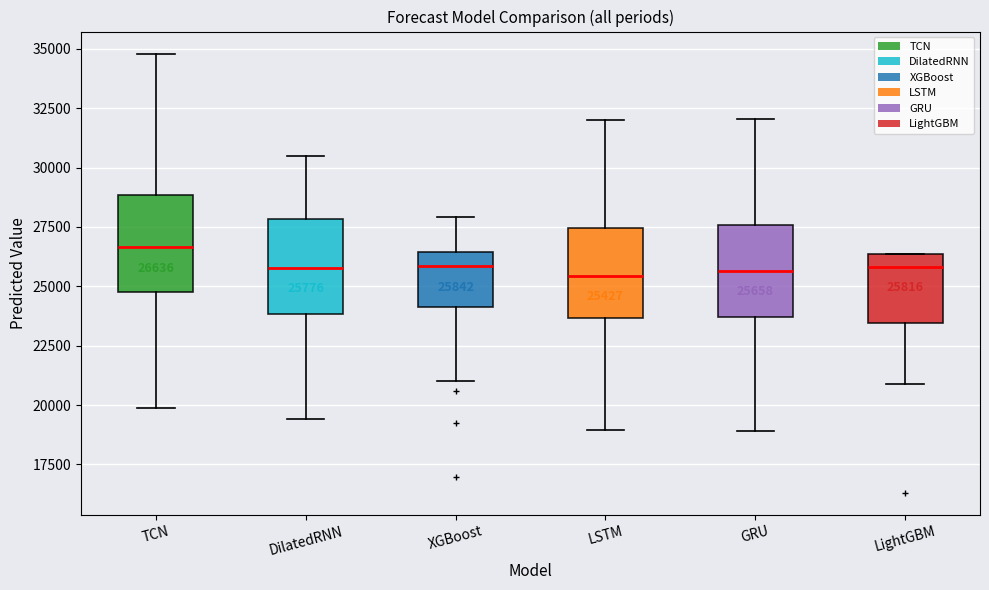

Which box has the highest median line?

TCN